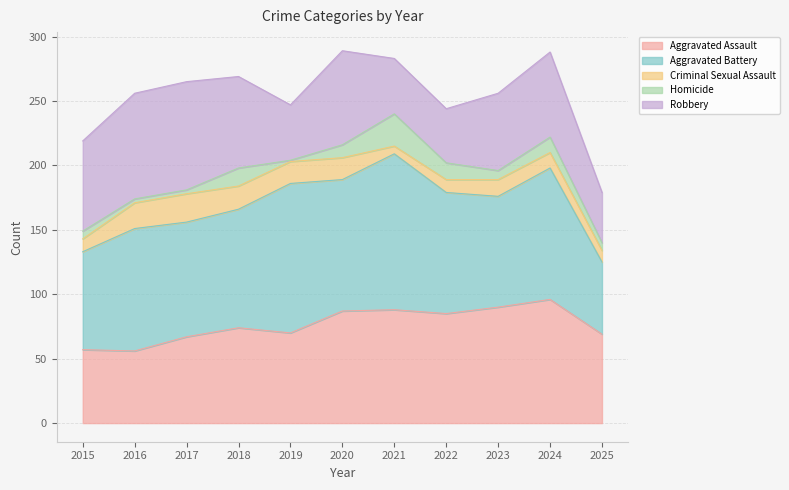

Reading left to right, what are all the values shown in this chart?

Aggravated Assault: 57	56	67	74	70	87	88	85	90	96	69
Aggravated Battery: 76	95	89	92	116	102	121	94	86	102	56
Criminal Sexual Assault: 10	20	22	18	17	17	6	10	13	12	9
Homicide: 6	3	3	14	1	10	25	13	7	12	6
Robbery: 70	82	84	71	43	73	43	42	60	66	39